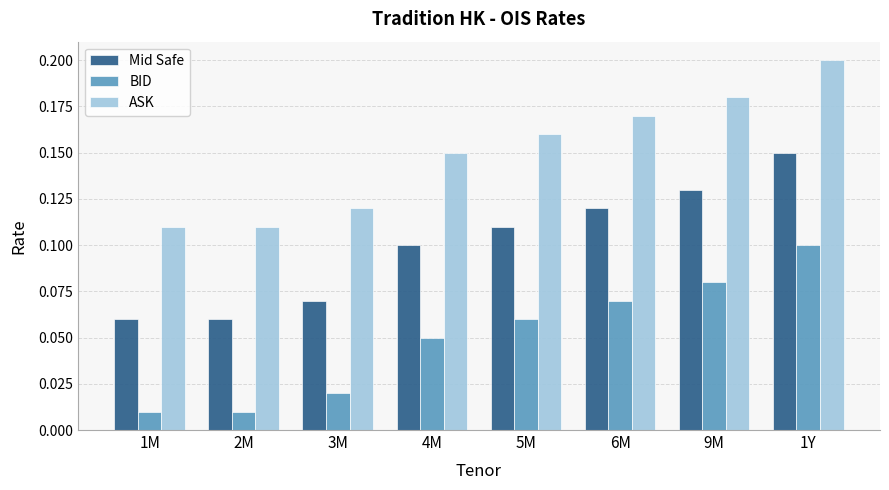

Which category has the highest value in the ASK series?

1Y